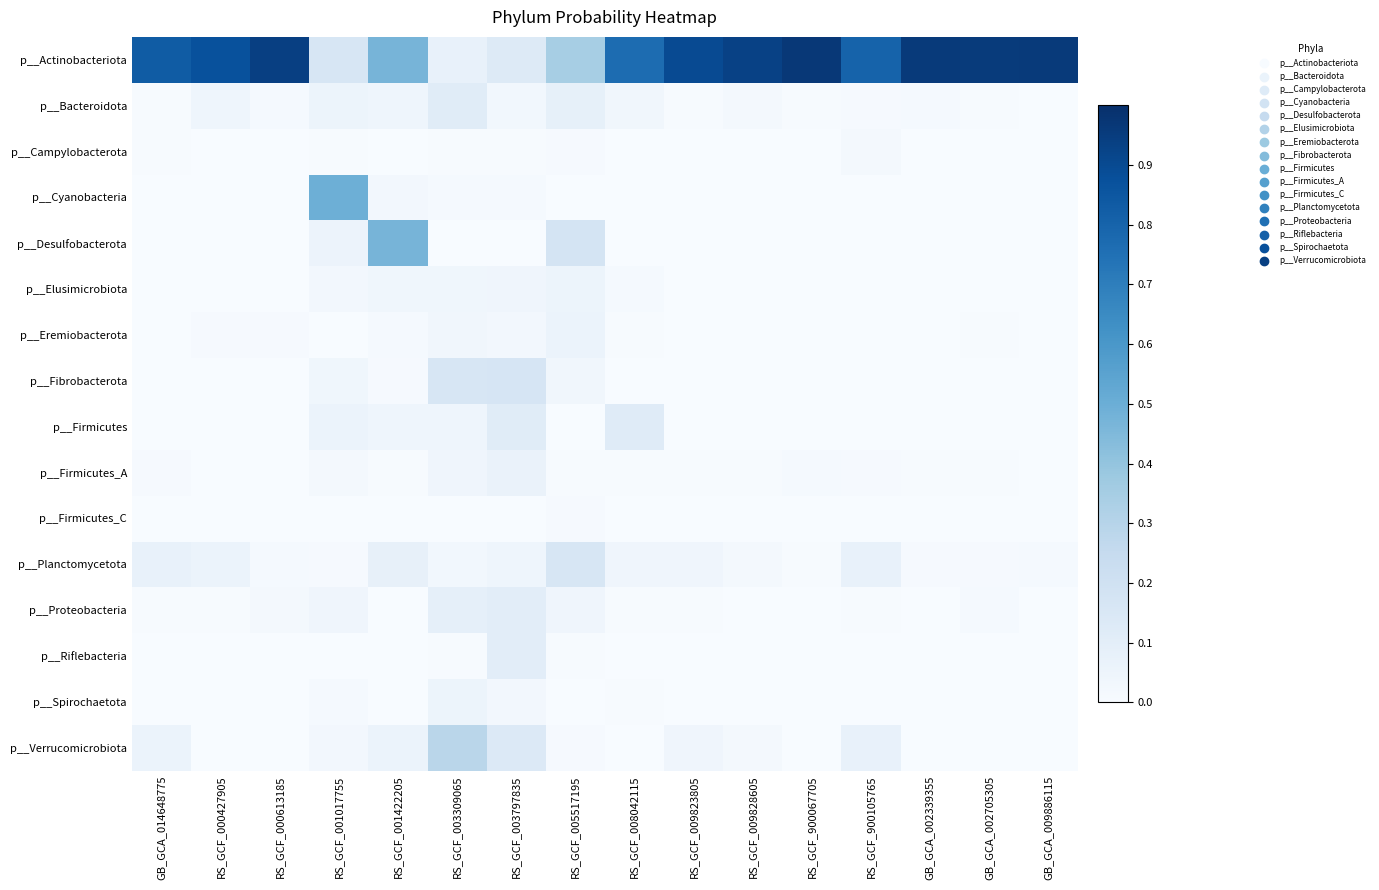

Which series has the largest range (max minus min)?

p__Actinobacteriota